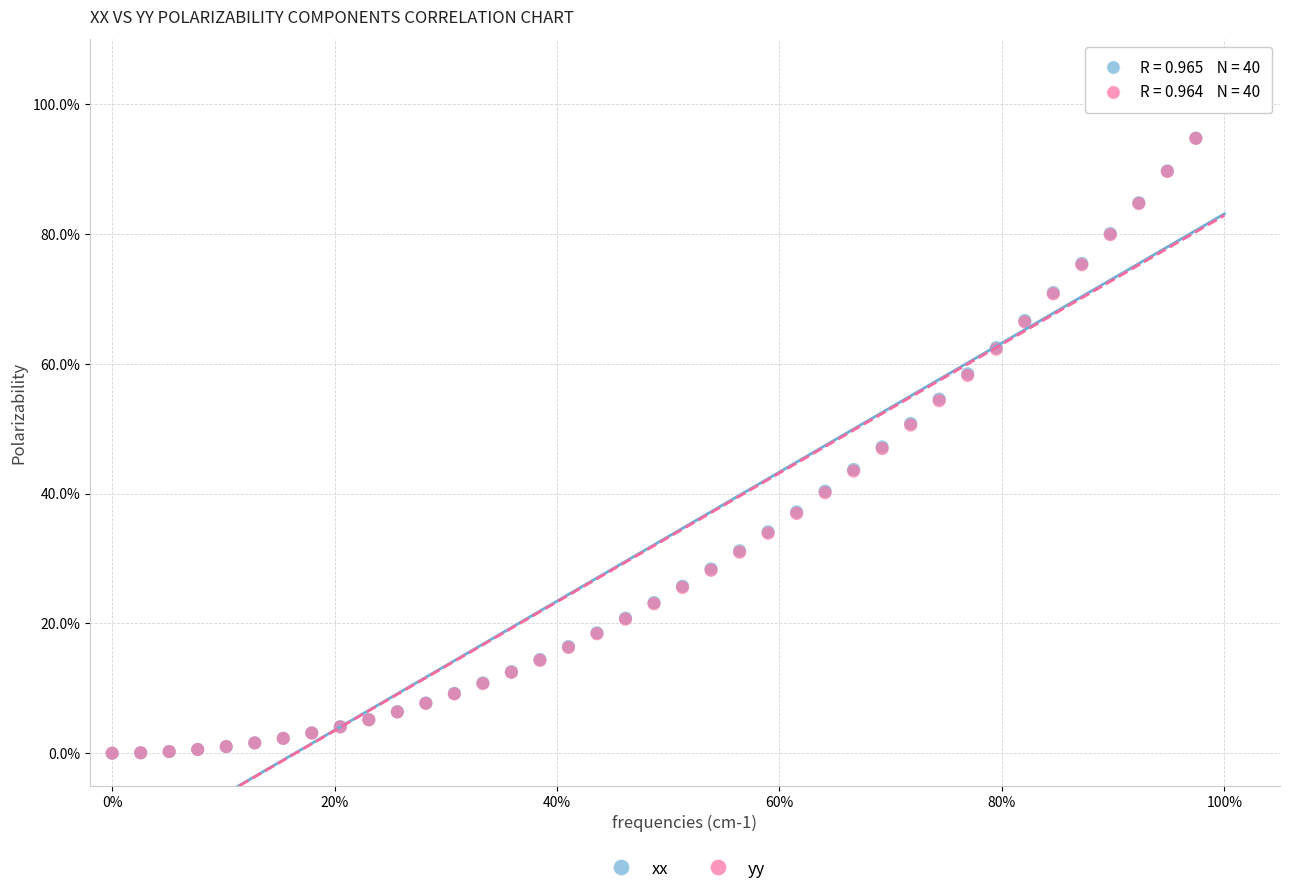

What are all the series names shown in the legend?

xx, yy